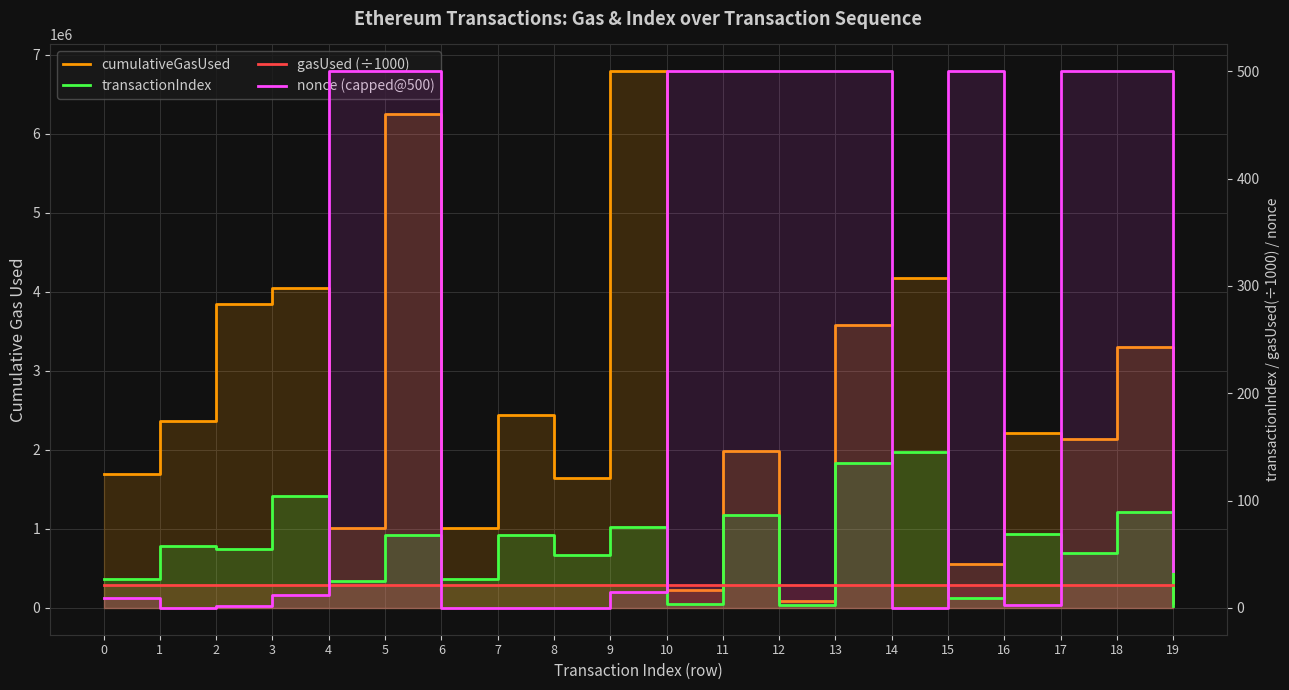

True or false: cumulativeGasUsed and gasUsed (÷1000) cross at least once.

False